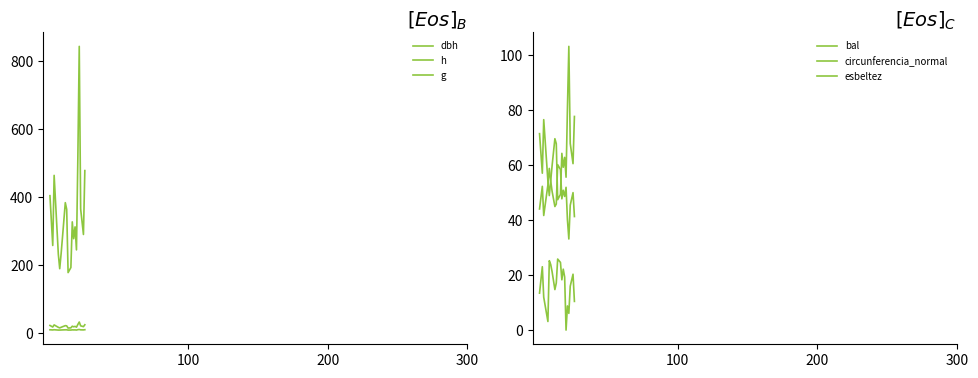

Which series has the largest total across all categories?

g